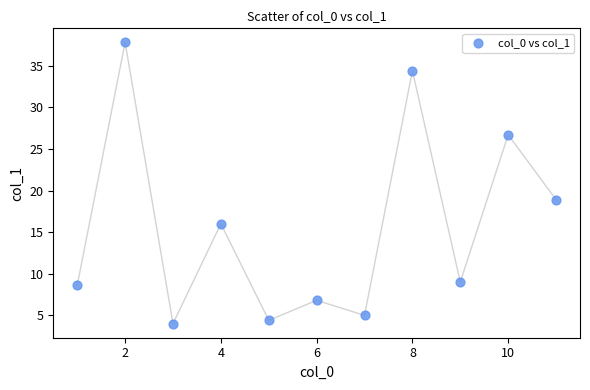

What Y value in the scatter plot is closest to 20?

18.9